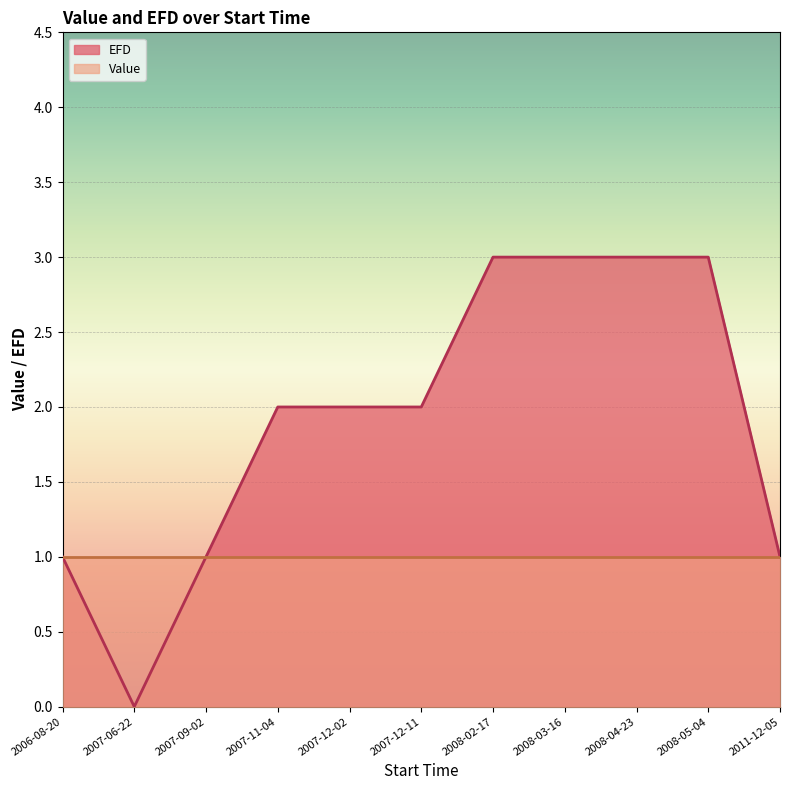

How many distinct data groups are displayed?

2